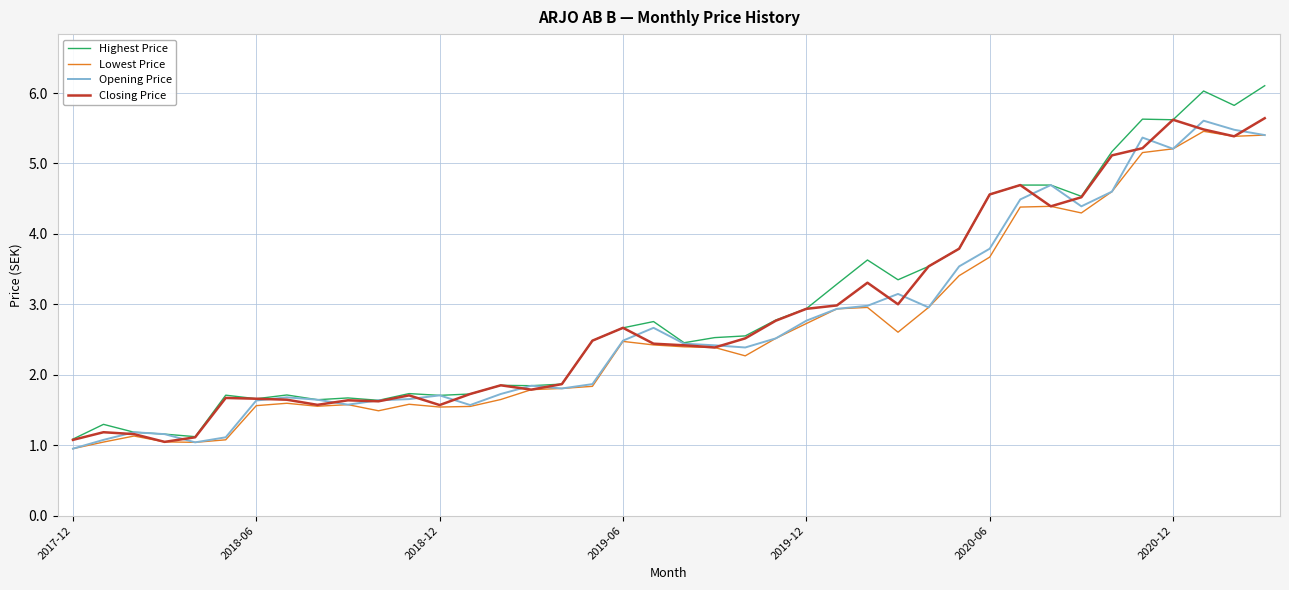

What is the minimum value shown in the chart?

1.0